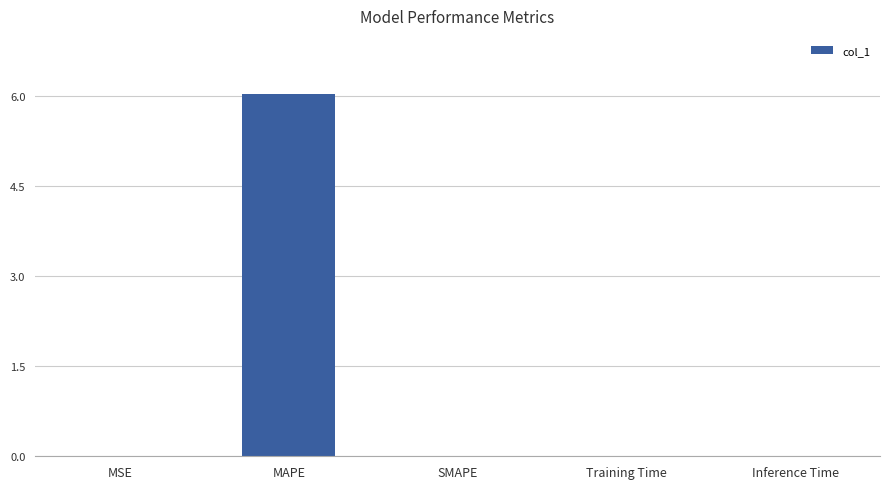

What value does the data have at MAPE?

6.0